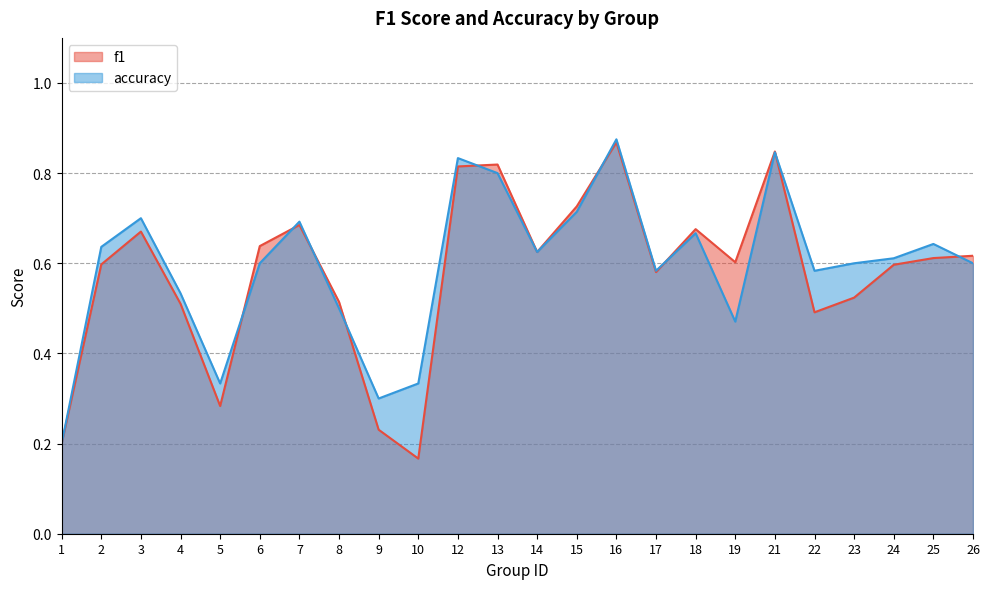

Is the value of f1 at 12 greater than the value of accuracy at 18?

Yes